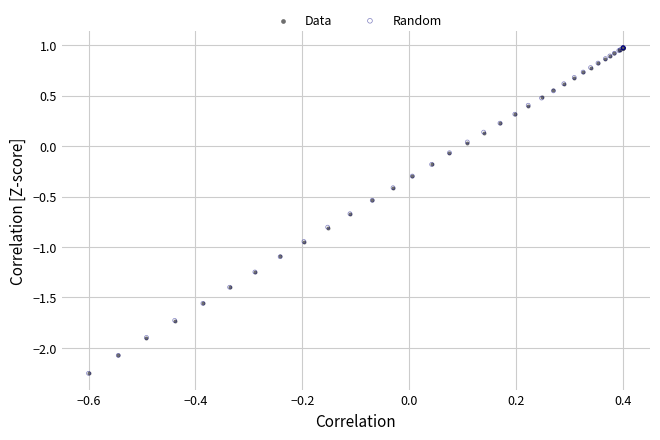

What are all the series names shown in the legend?

Data, Random